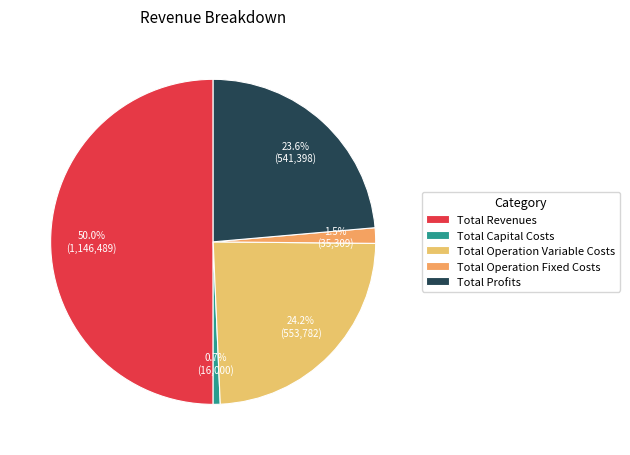

How many slices are in this pie chart?

5